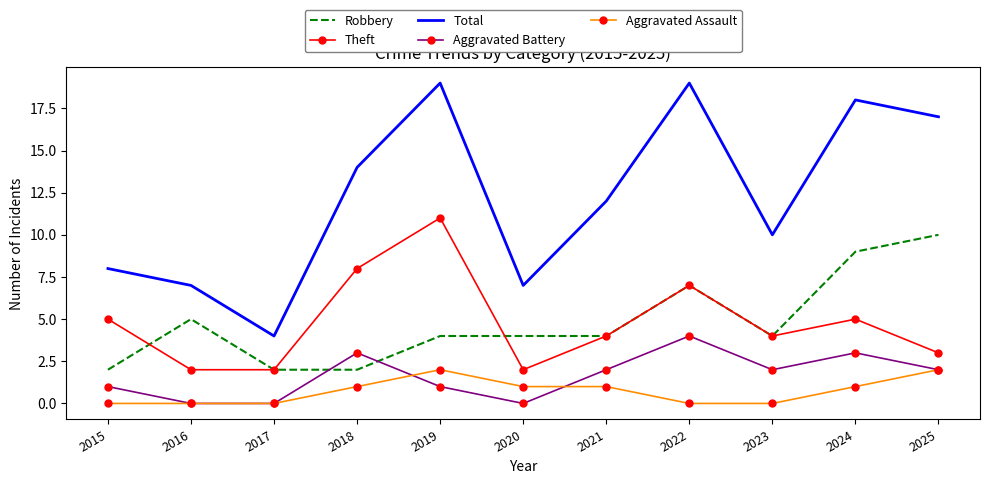

What is the approximate value of Total at 2016?

7